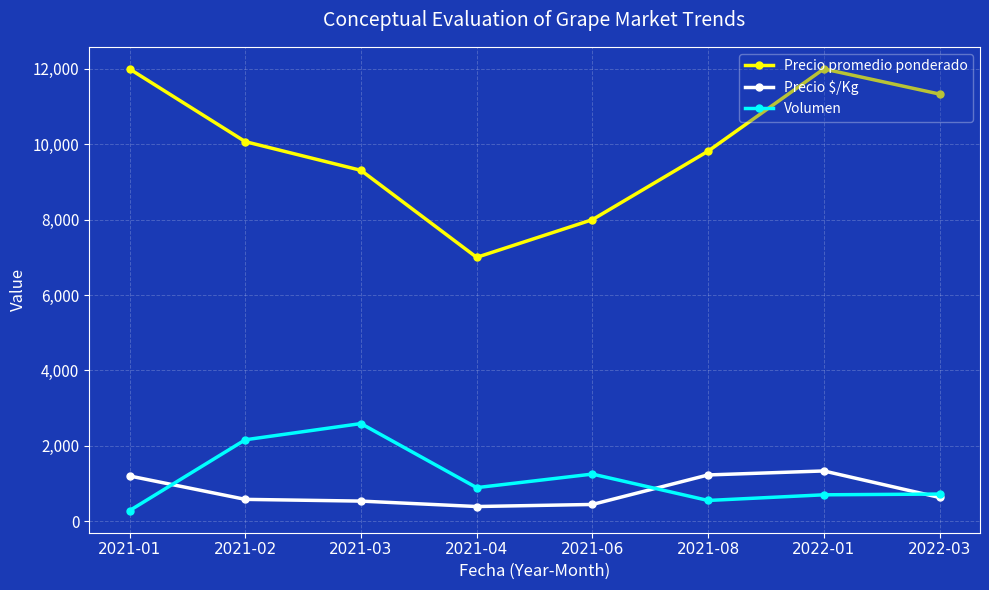

At which category does Volumen reach its first local valley?

2021-04